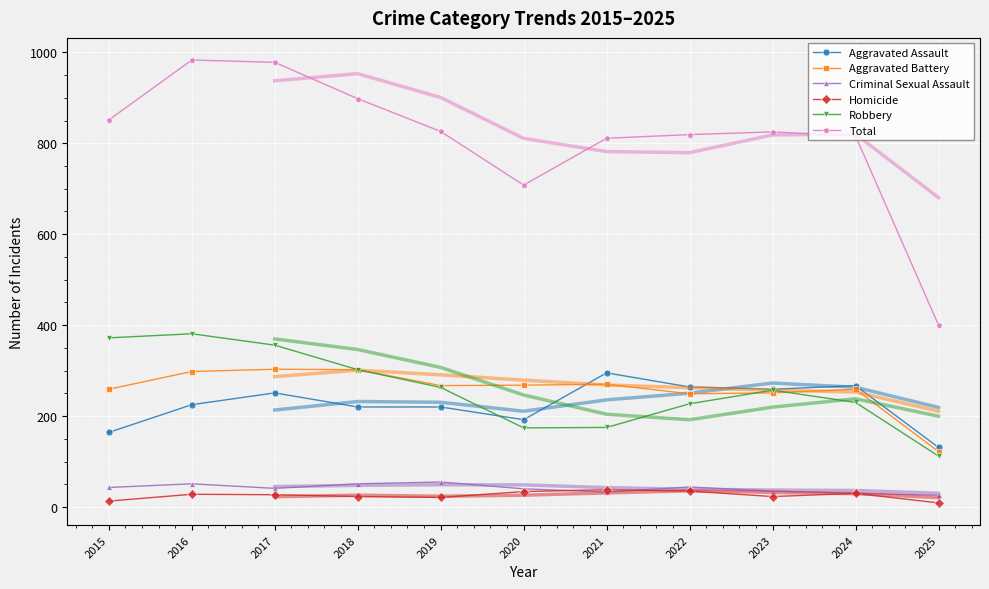

How many intersections are there between Homicide and Criminal Sexual Assault?

2